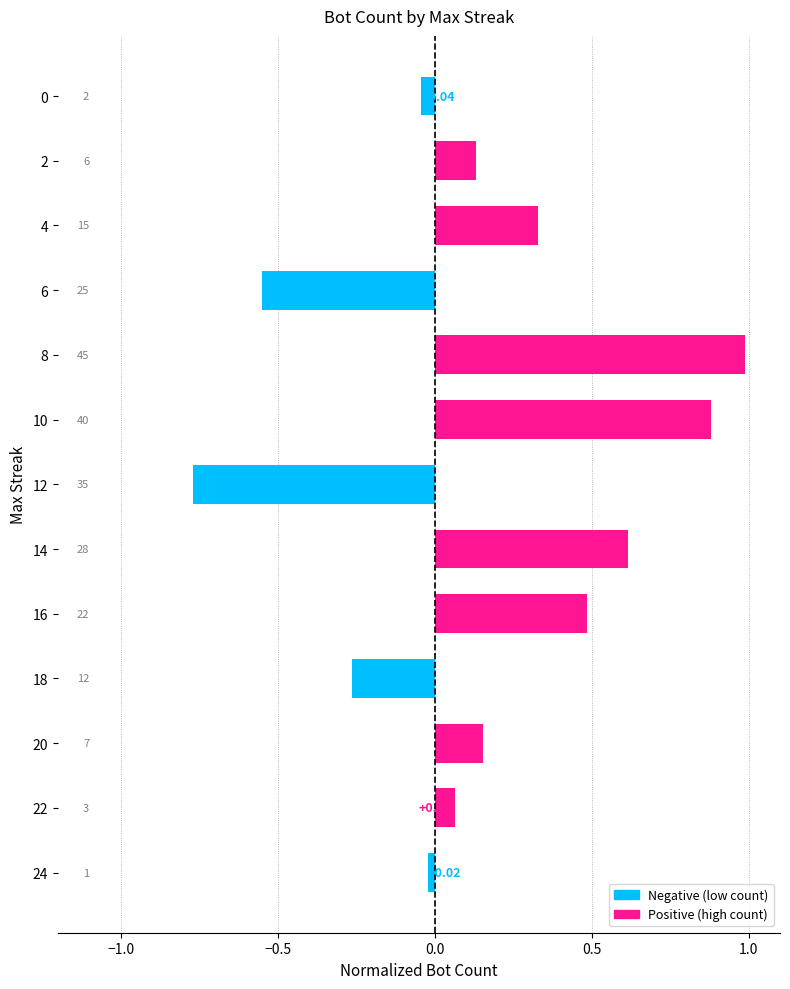

Which category has the highest value across all series?

8